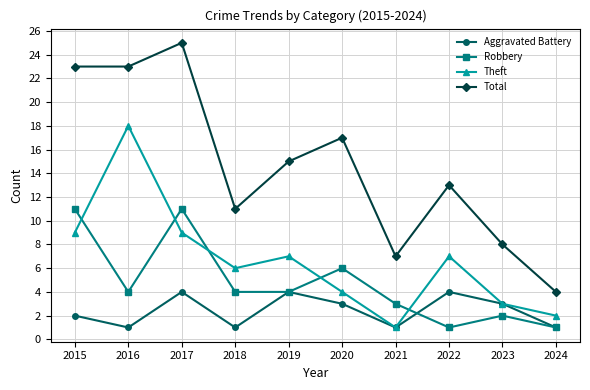

Is it true that Total equals 23 at 2016?

True